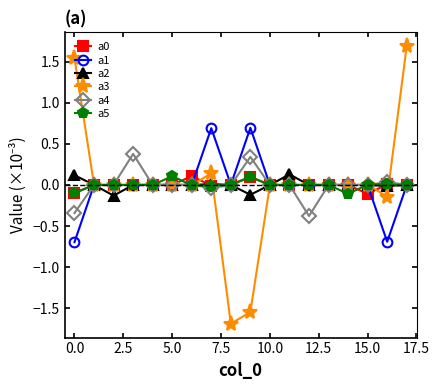

At how many categories does at least one series exceed -1?

18